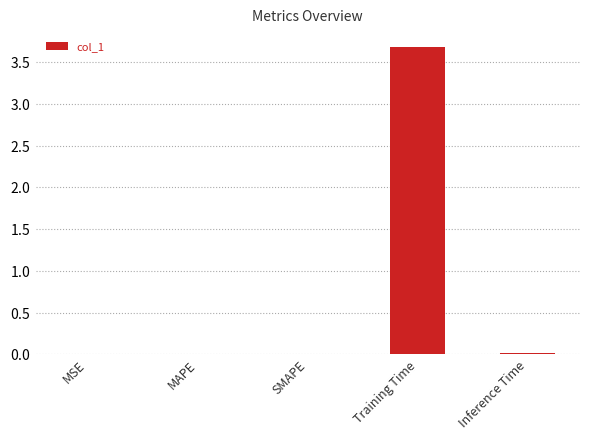

What position from the right is SMAPE?

3